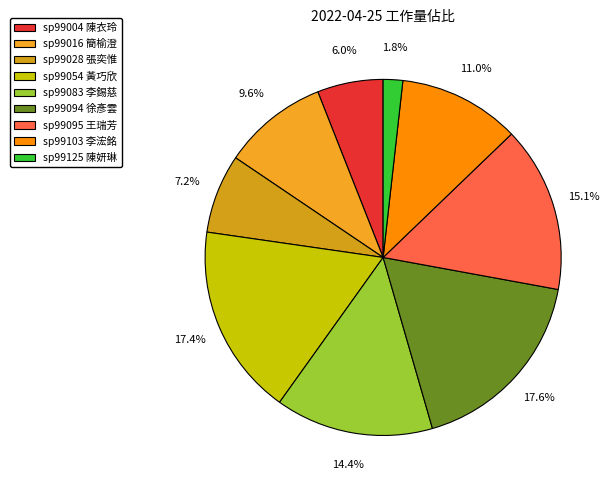

How many slices are in this pie chart?

9